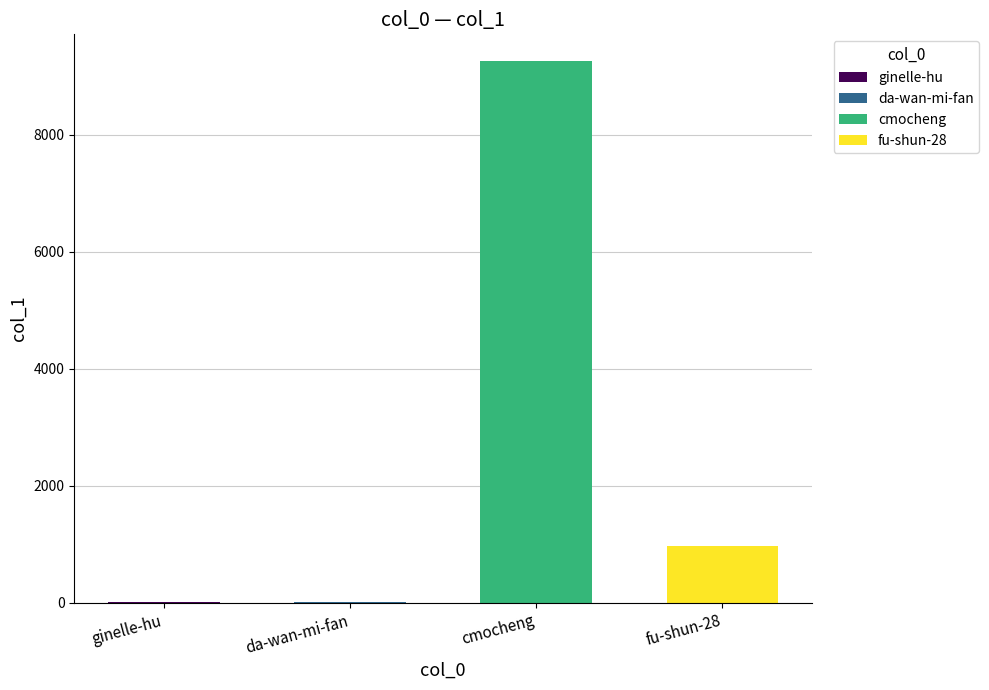

True or false: the data shows 9 at da-wan-mi-fan.

True